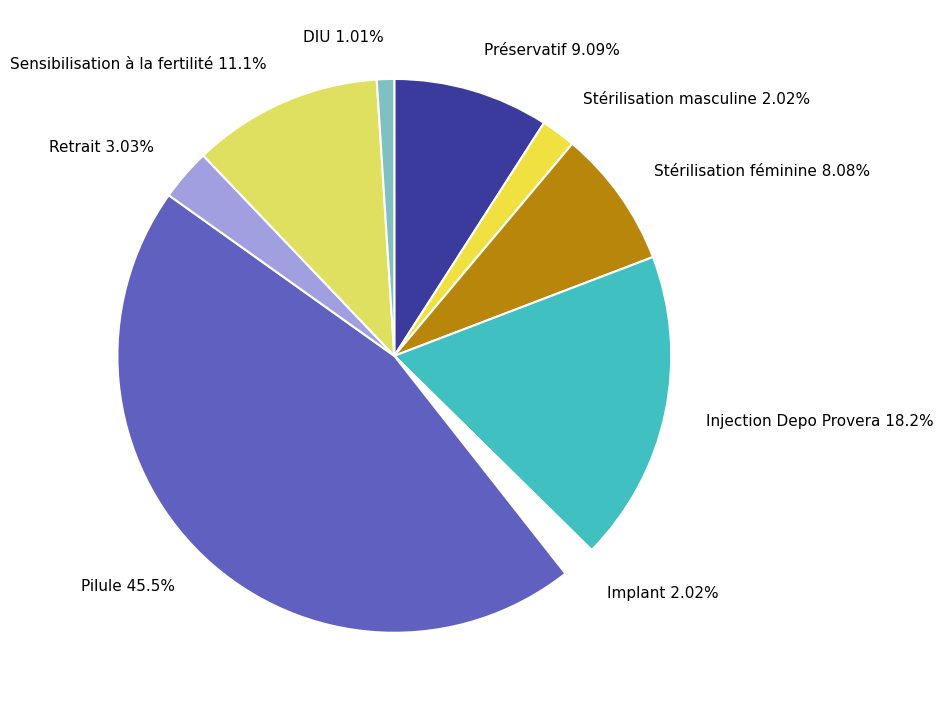

True or false: Préservatif accounts for 9% of the total.

True